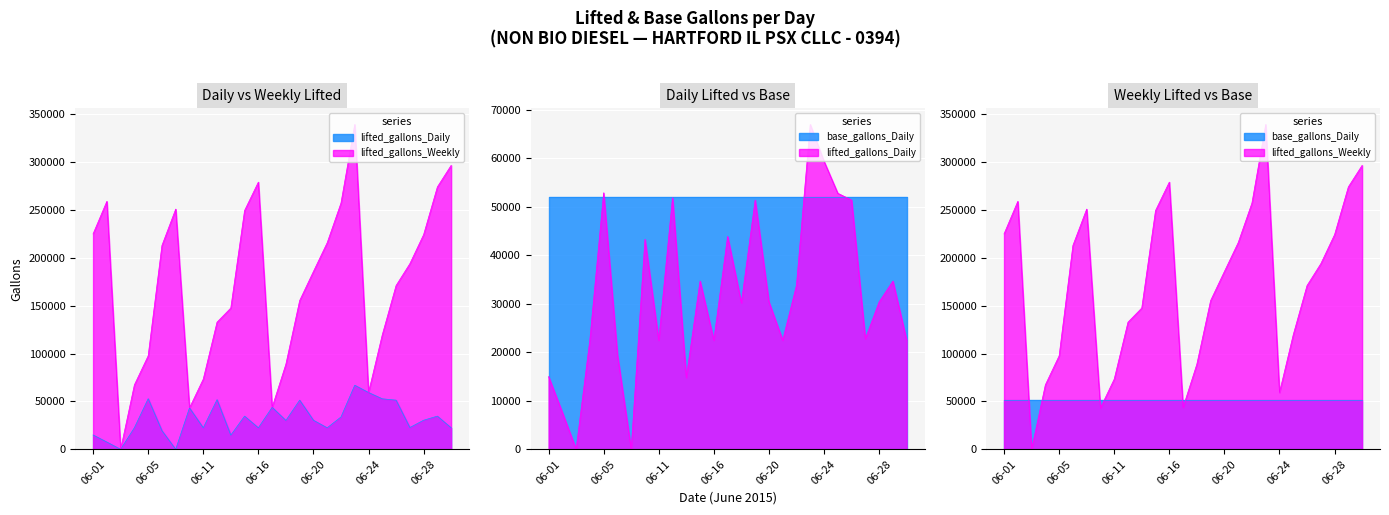

At which label is lifted_gallons_Weekly closest to 169801?

06-26